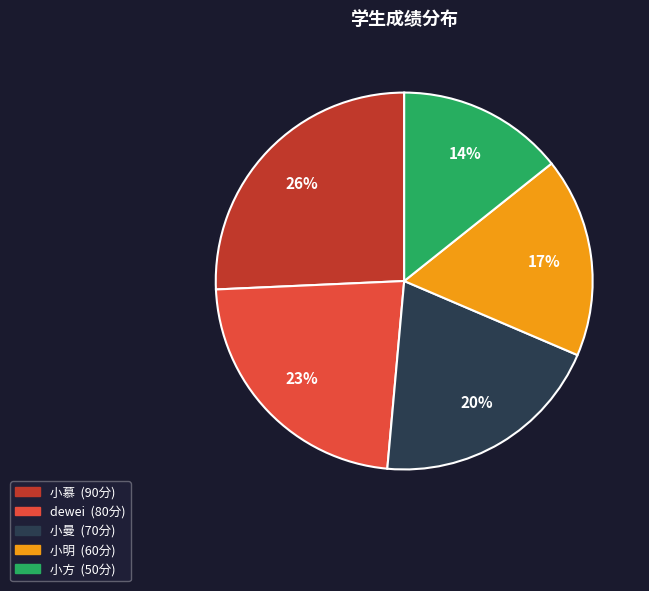

What is the smallest slice in the pie chart?

小方